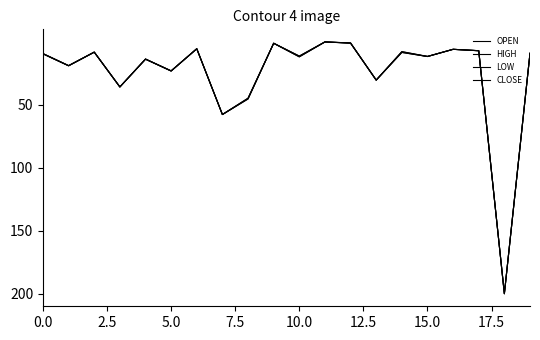

How many lines are shown in the chart?

4